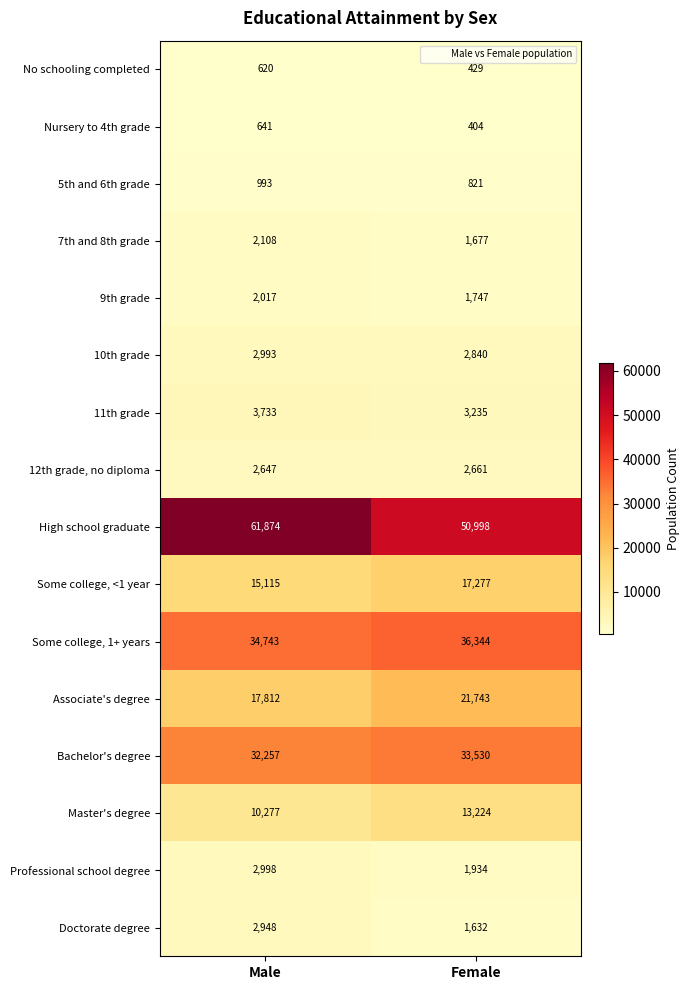

True or false: 11th grade has a value of 3733 at Male.

True